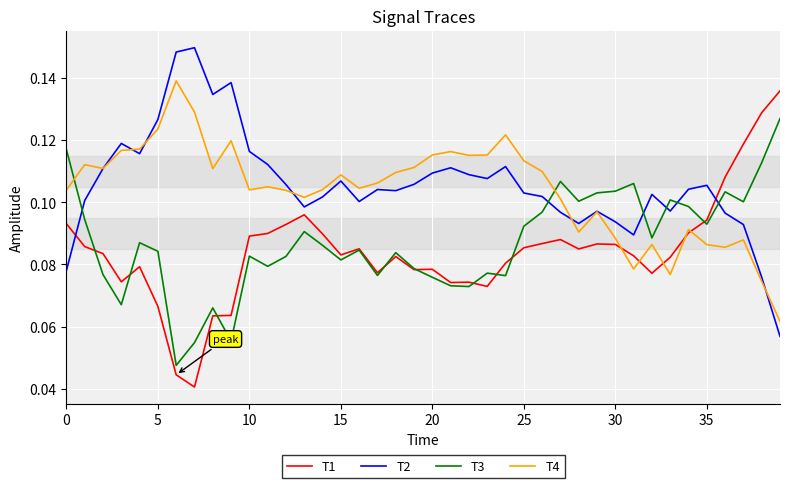

True or false: T2 and T3 intersect in this chart.

True